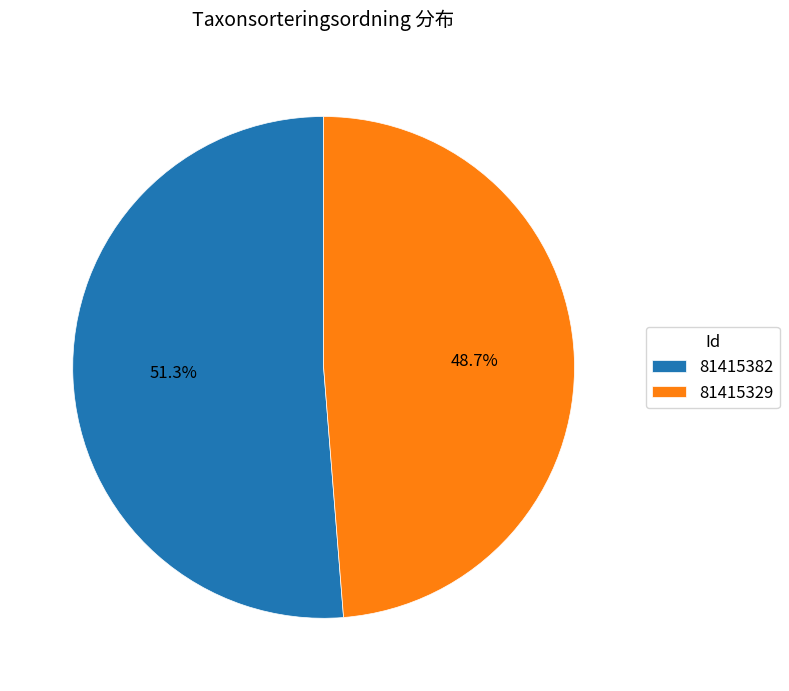

What portion of the pie excludes 81415382?

48.7%